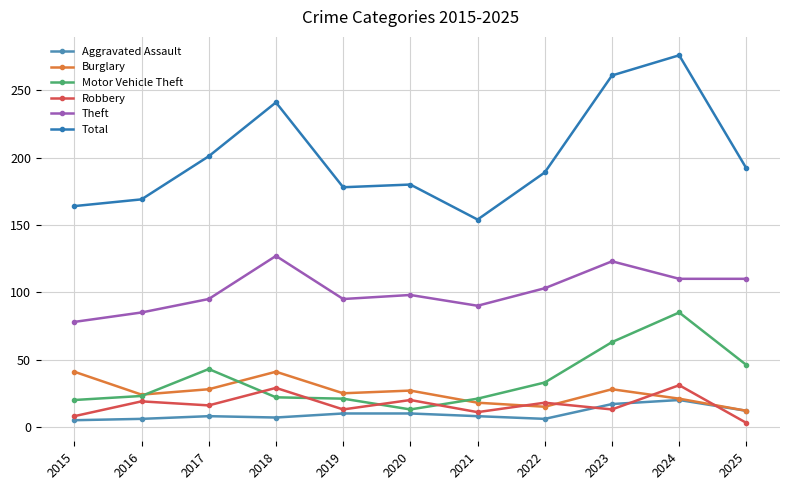

Reading left to right, transcribe all the data shown in this chart.

Aggravated Assault: 5	6	8	7	10	10	8	6	17	20	12
Burglary: 41	24	28	41	25	27	18	15	28	21	12
Motor Vehicle Theft: 20	23	43	22	21	13	21	33	63	85	46
Robbery: 8	19	16	29	13	20	11	18	13	31	3
Theft: 78	85	95	127	95	98	90	103	123	110	110
Total: 164	169	201	241	178	180	154	189	261	276	192